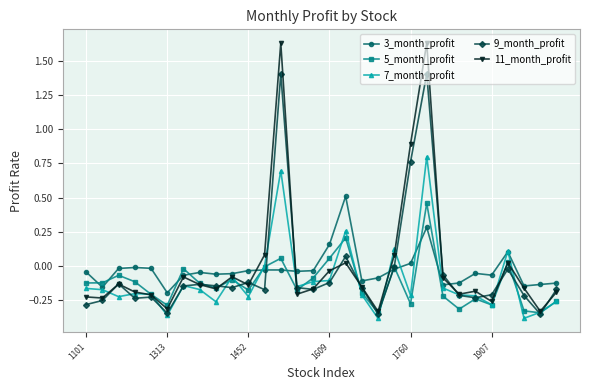

Which series has the widest spread of values?

11_month_profit